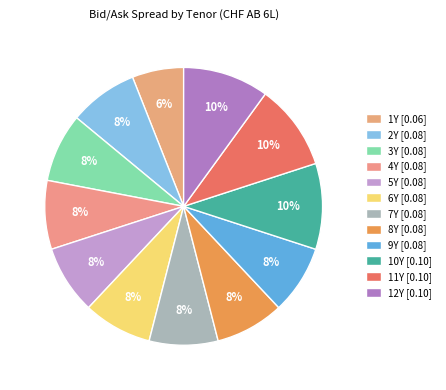

To the nearest percent, what is the difference between the largest and smallest slice percentages?

4%